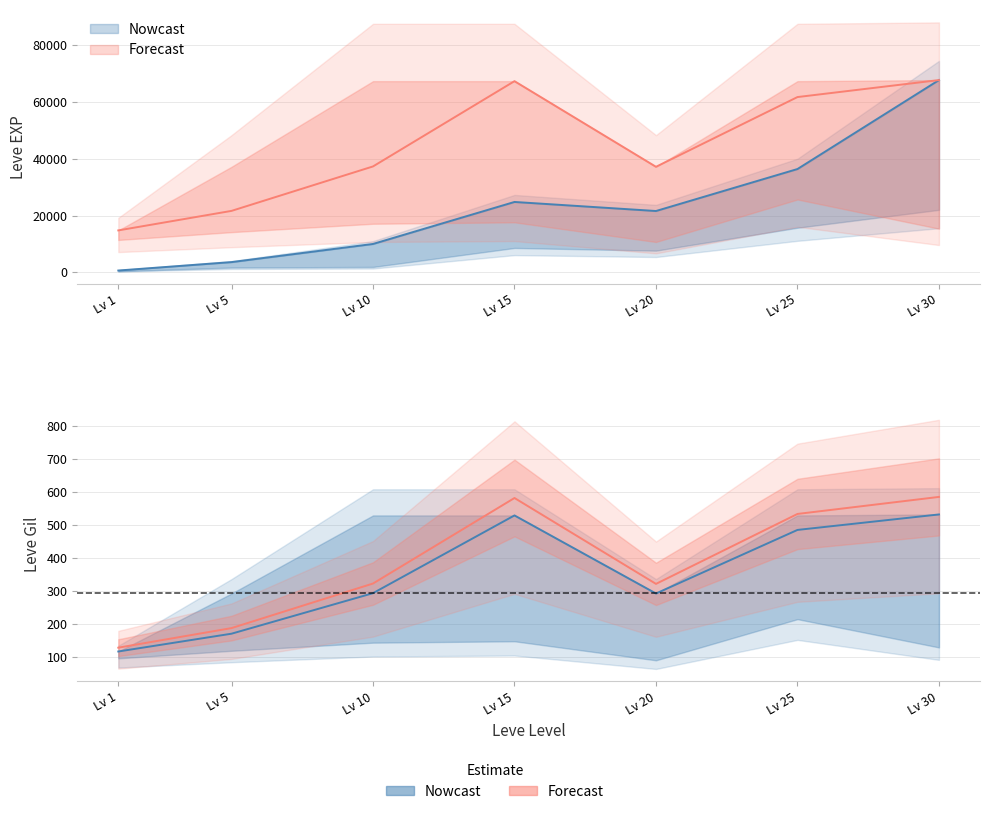

Where is the first local minimum for Leve EXP?

Lv 20